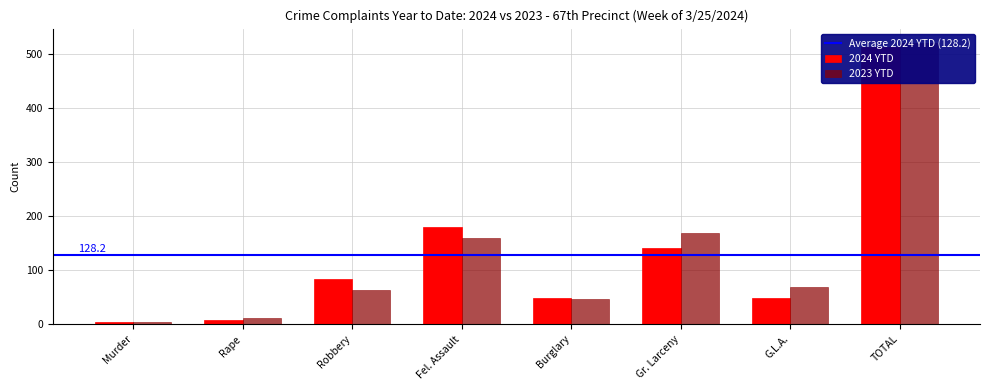

Reading left to right, extract all data points from this chart.

2024 YTD: 5	8	83	179	49	141	48	513
2023 YTD: 5	11	63	159	46	169	68	521